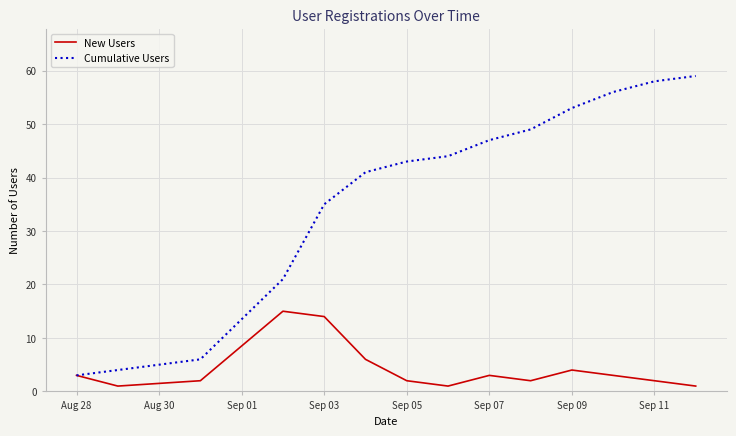

Reading left to right, transcribe all the data shown in this chart.

New Users: 3	1	2	15	14	6	2	1	3	2	4	3	2	1
Cumulative Users: 3	4	6	21	35	41	43	44	47	49	53	56	58	59